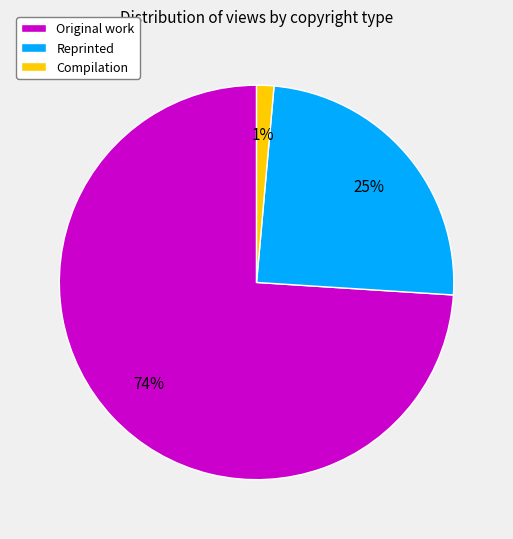

Does Reprinted represent more than half of the total?

No